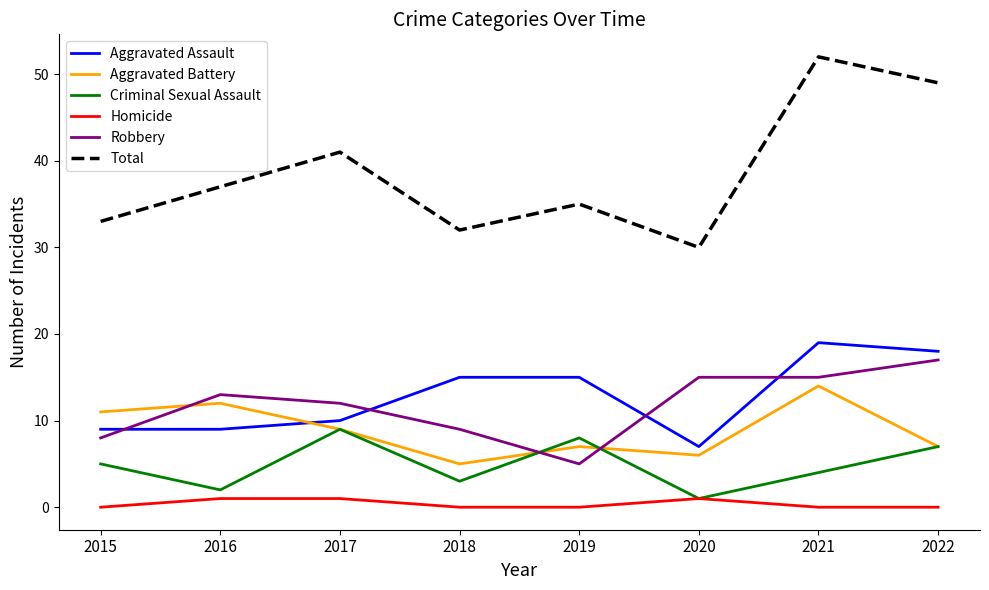

Which series has the largest total across all categories?

Total